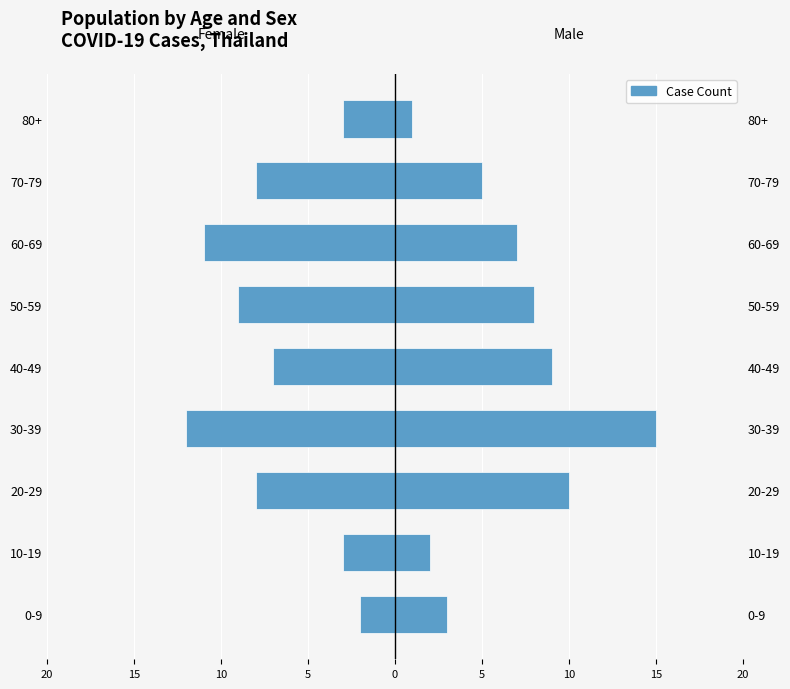

Between 50-59 and 0-9, which is larger?

0-9